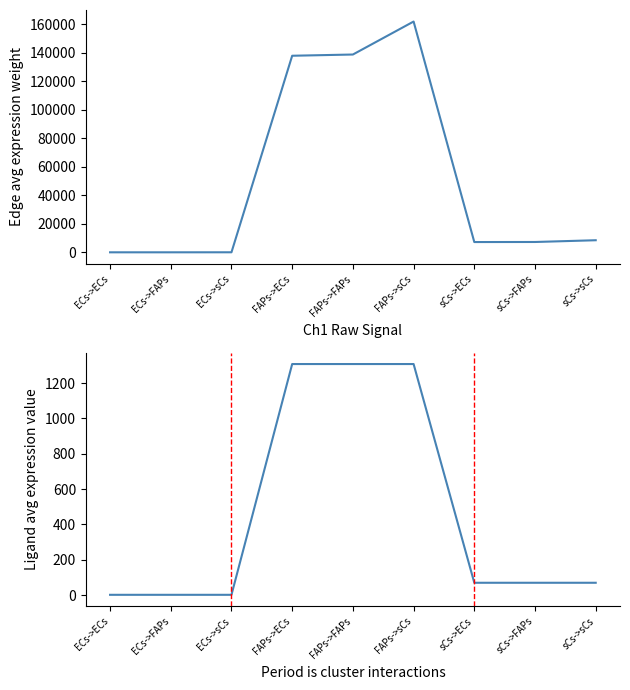

Which series has the largest range (max minus min)?

Edge average expression weight